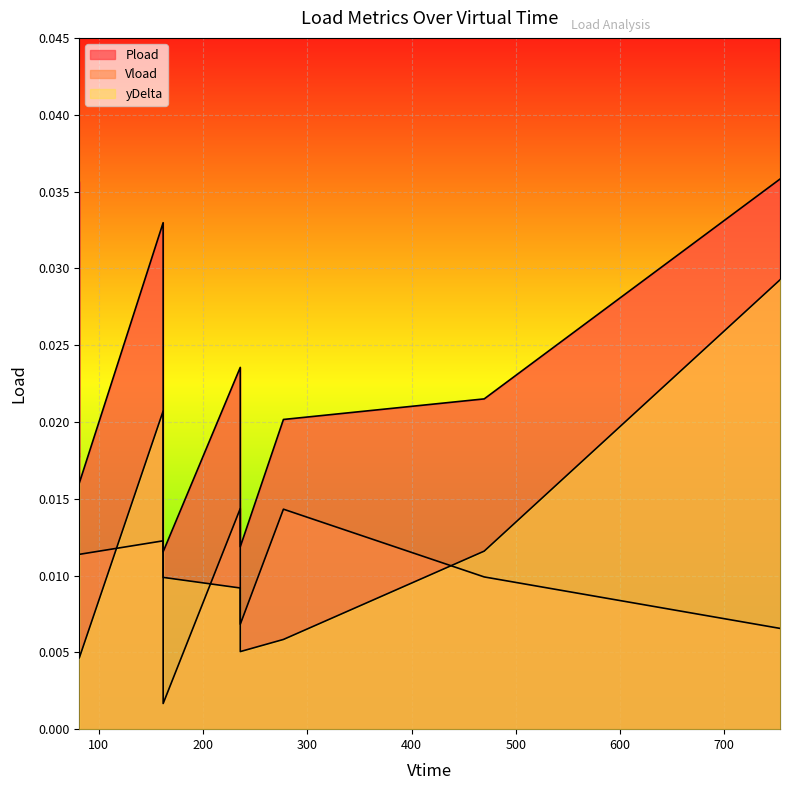

In Vload, how many points are lower than both neighbors (excluding endpoints)?

3